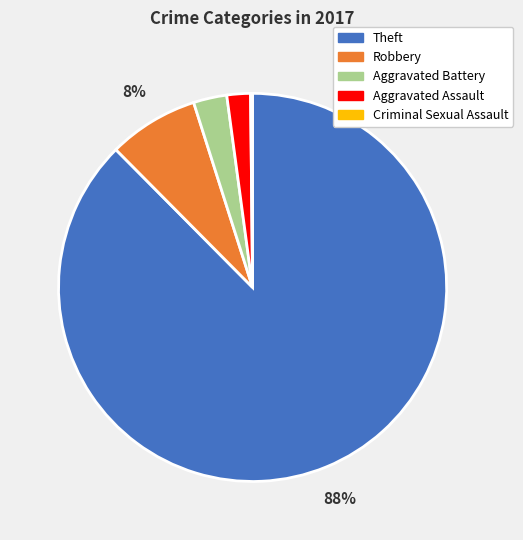

Does any single category account for the majority?

Yes